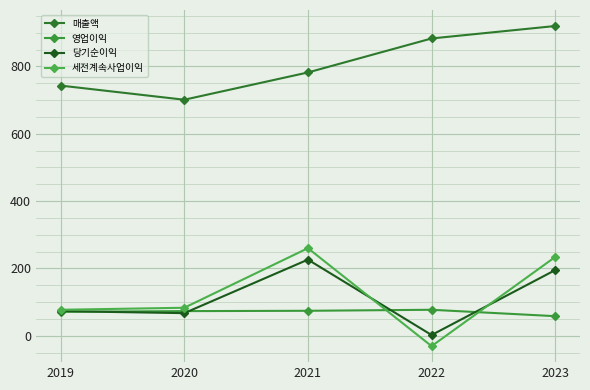

At how many categories does at least one series exceed 563?

5